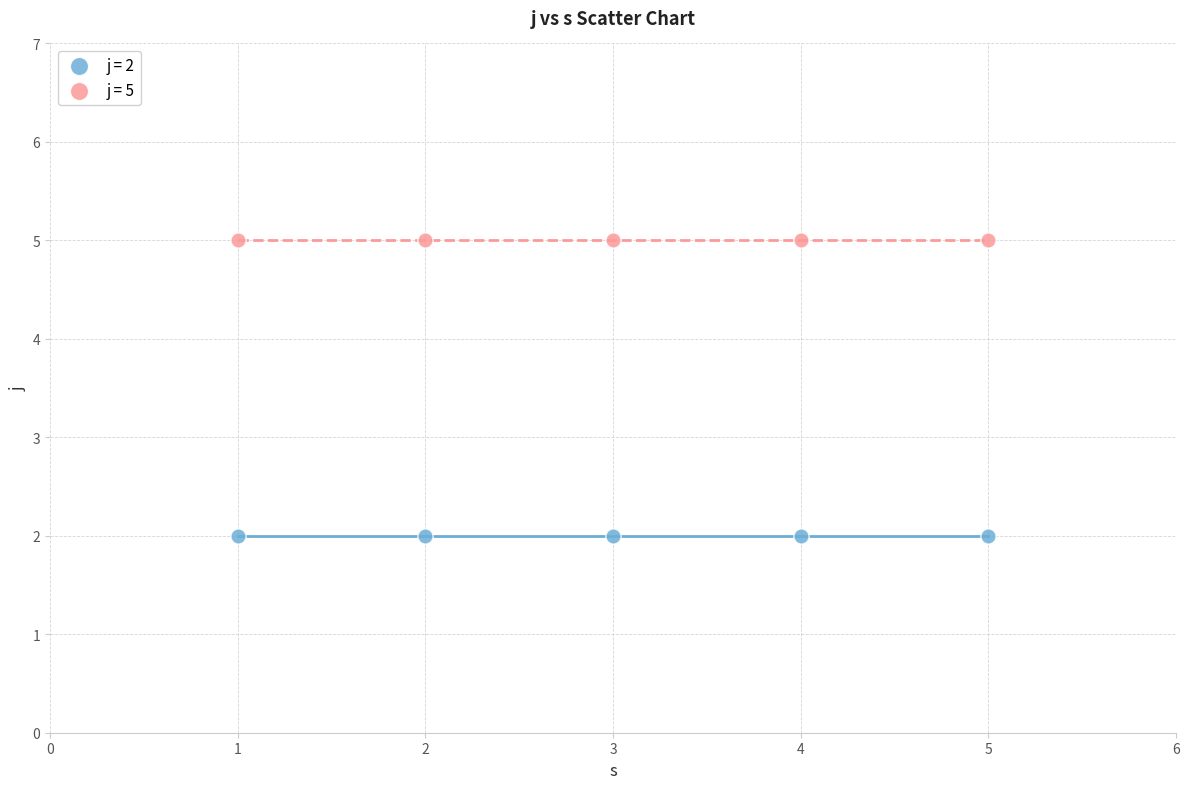

Across all data points, what is the average X value?

3